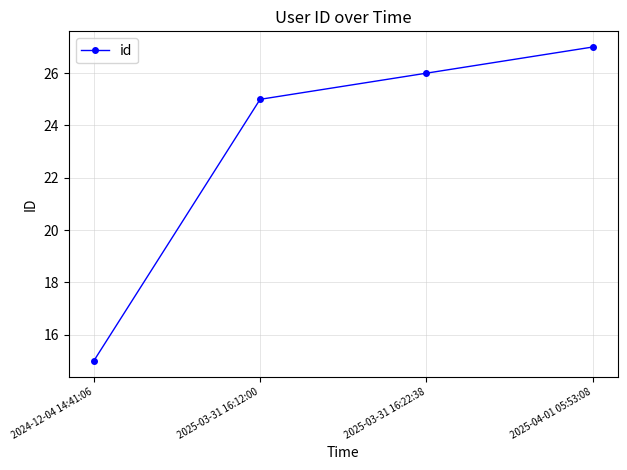

Reading right to left, list all the values displayed in this chart.

27	26	25	15